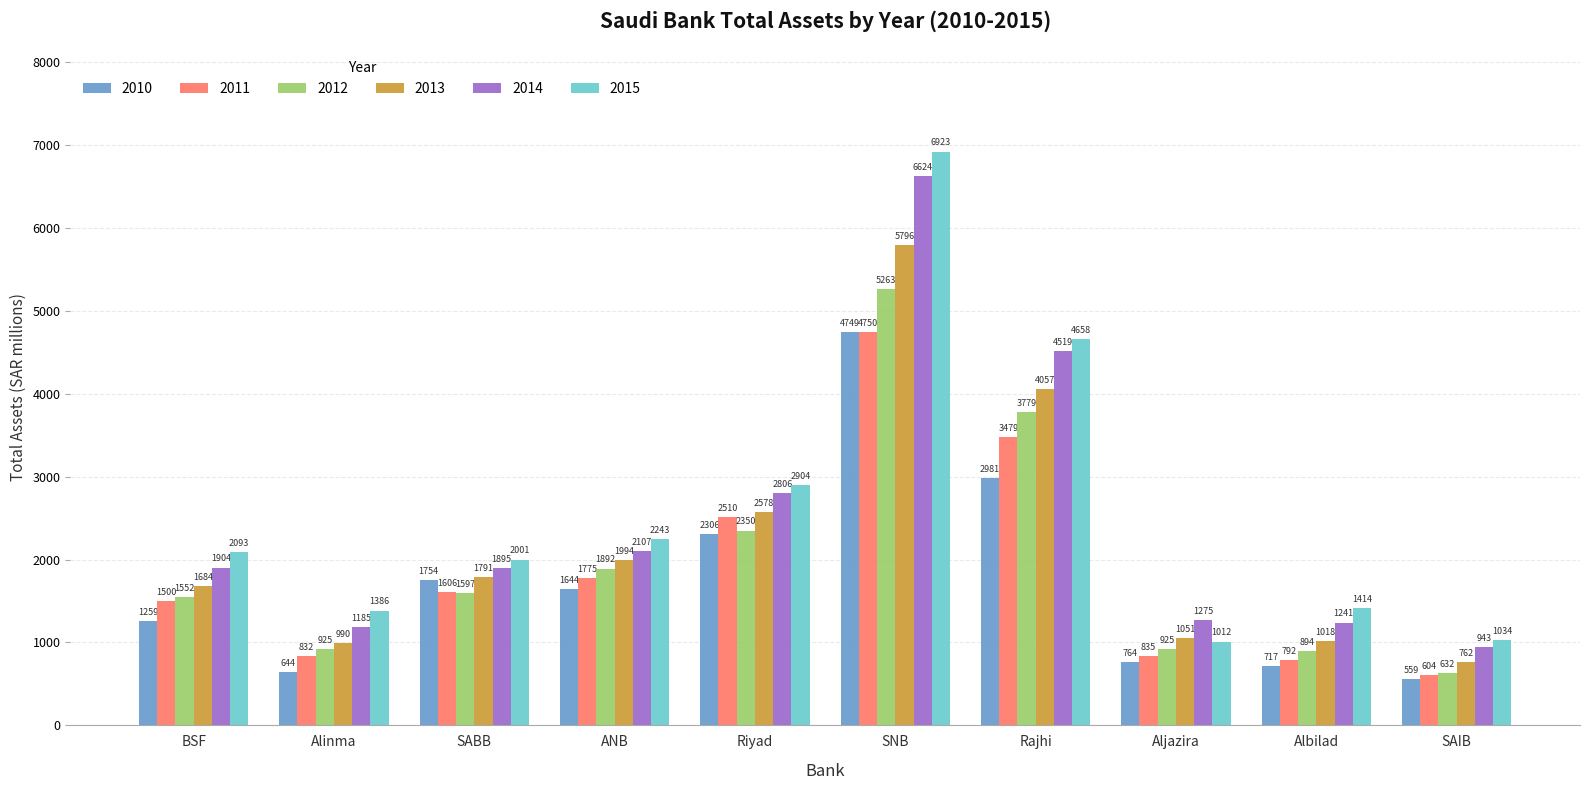

Count the number of data series in this chart.

6